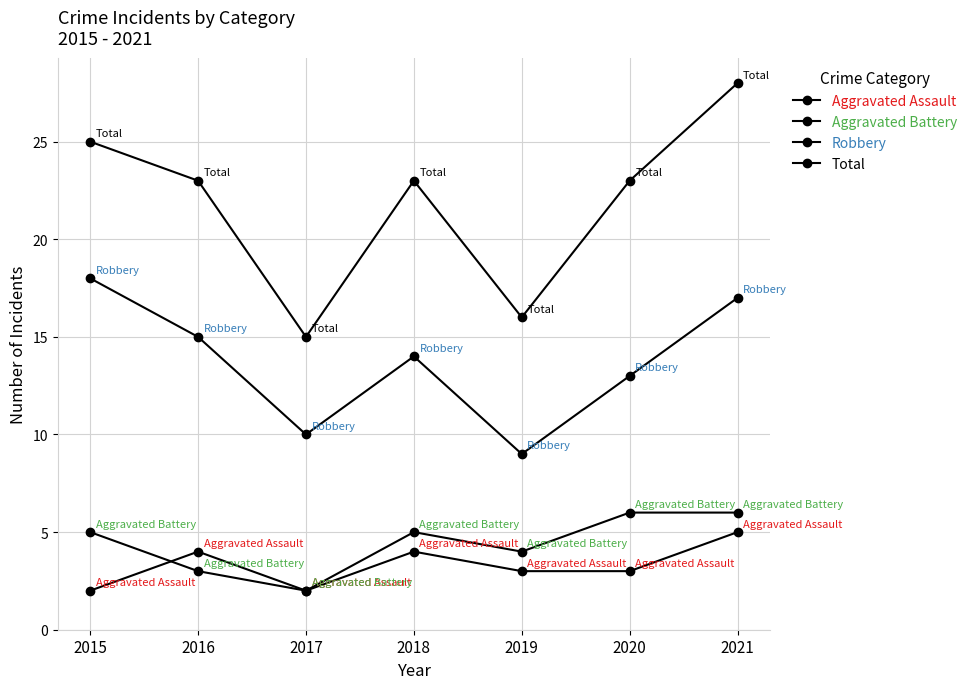

What is the difference between the second highest and second lowest values in the Robbery series?

7